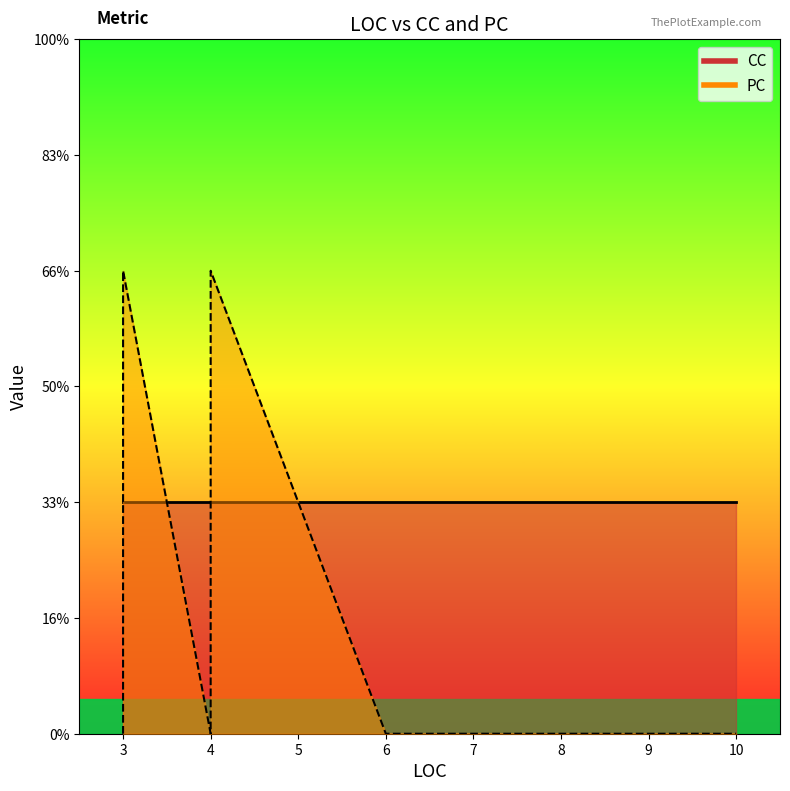

What is the value of the CC line point at the 6th from the left?

1